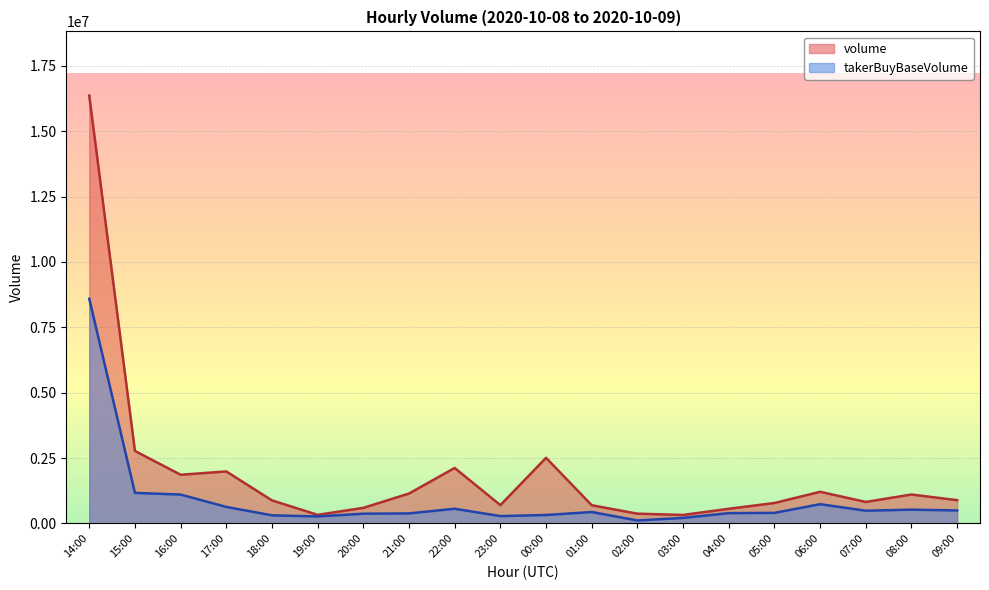

How many categories are shown in the chart?

20